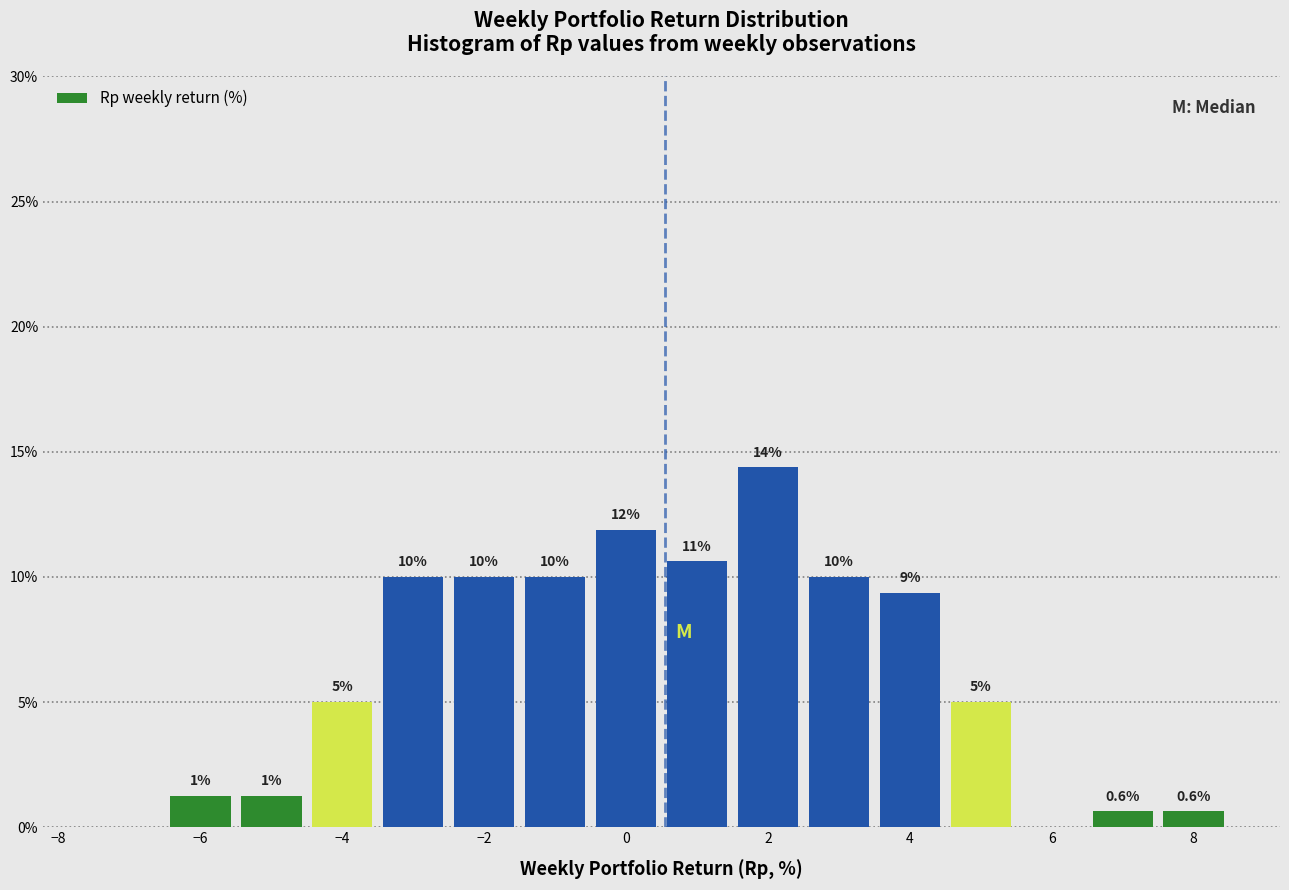

Over which range of the x-axis is the bar tallest?

1.5 to 2.5